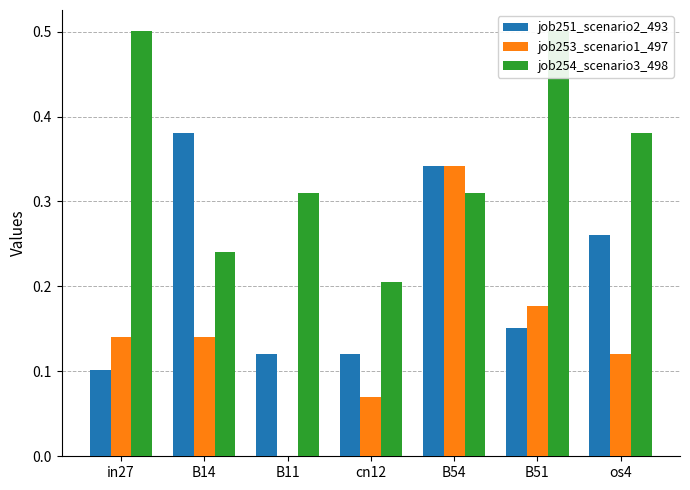

How many bars are there in total?

21